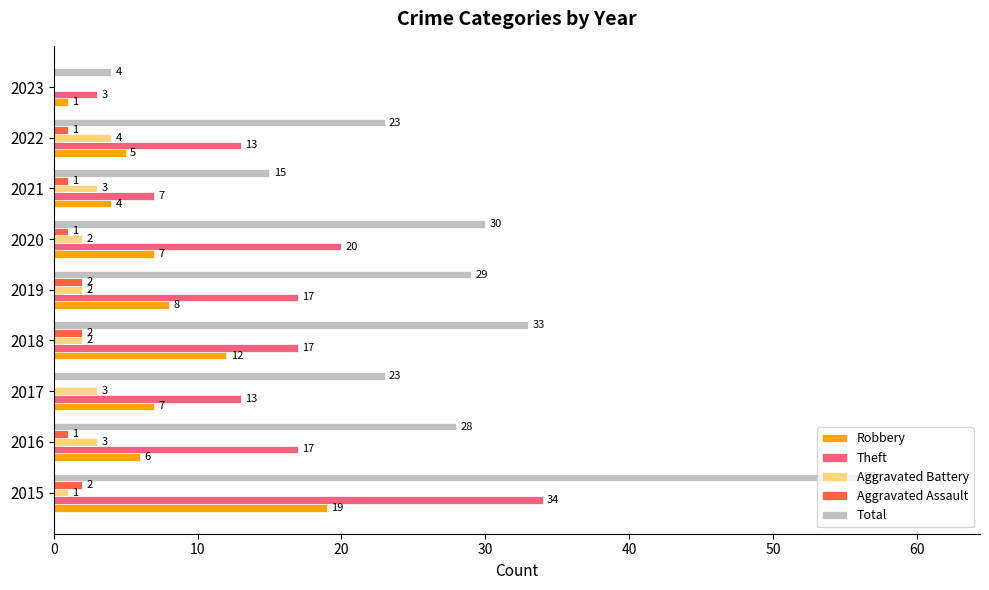

What is the sum of the Robbery values at 2023 and 2020?

8